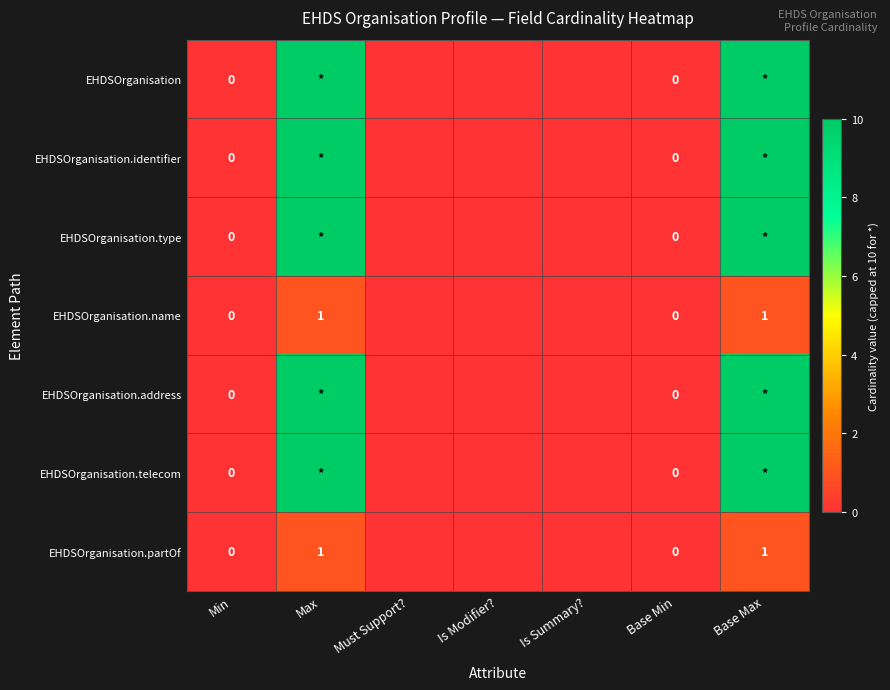

Between Base Min and Base Max, which is larger?

Base Max